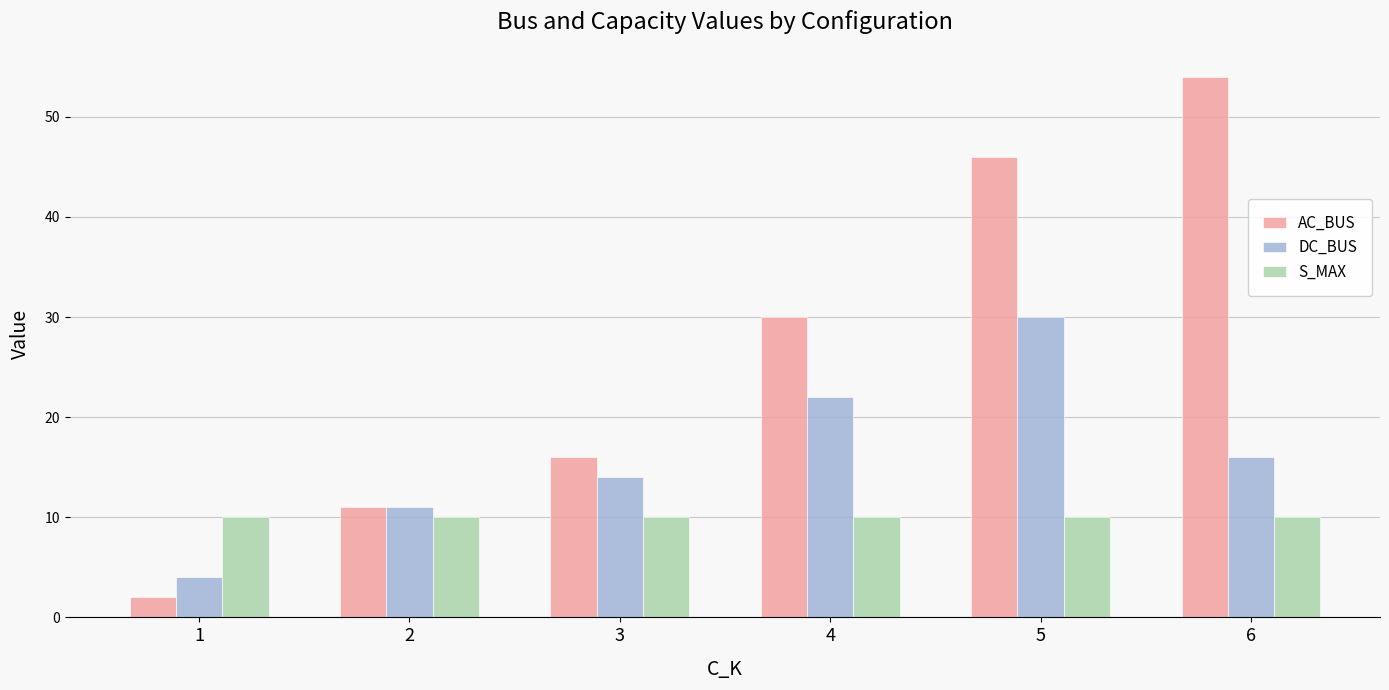

At which label is AC_BUS closest to 28?

4